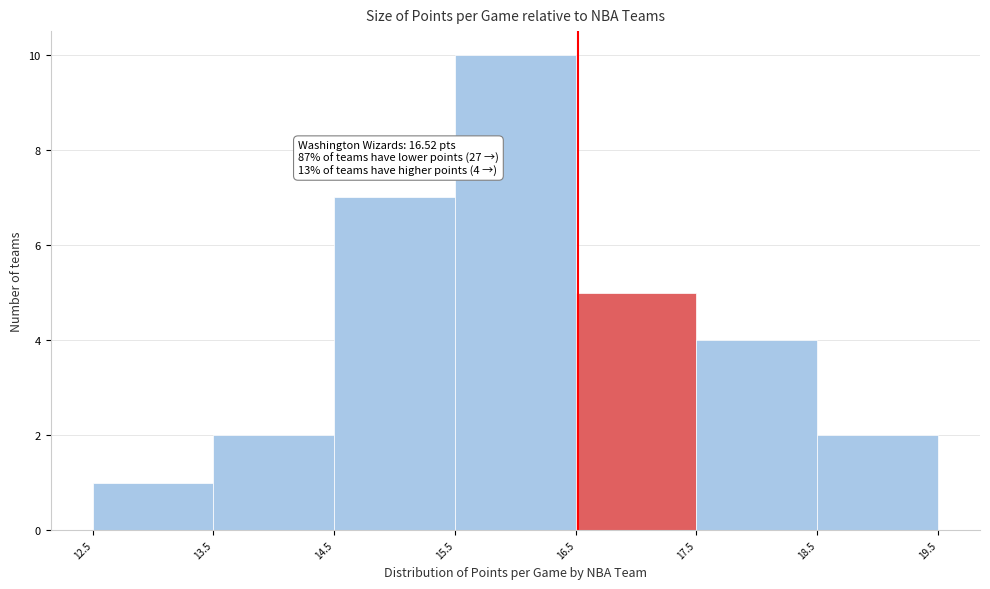

Over which range of the x-axis is the bar tallest?

15.5 to 16.5